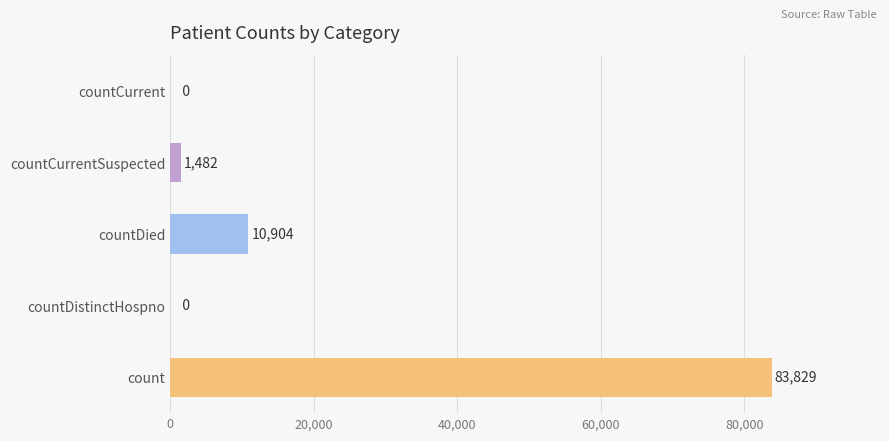

The value at countCurrent is 37577. True or false?

False